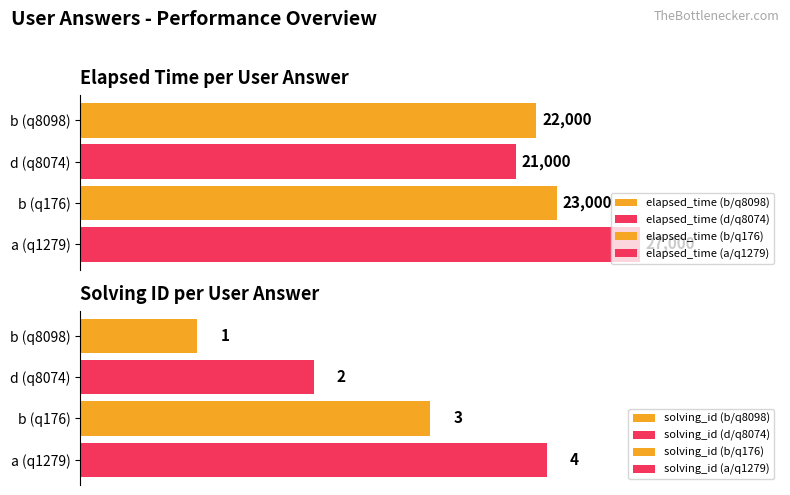

What is the highest value of the elapsed_time series?

27000